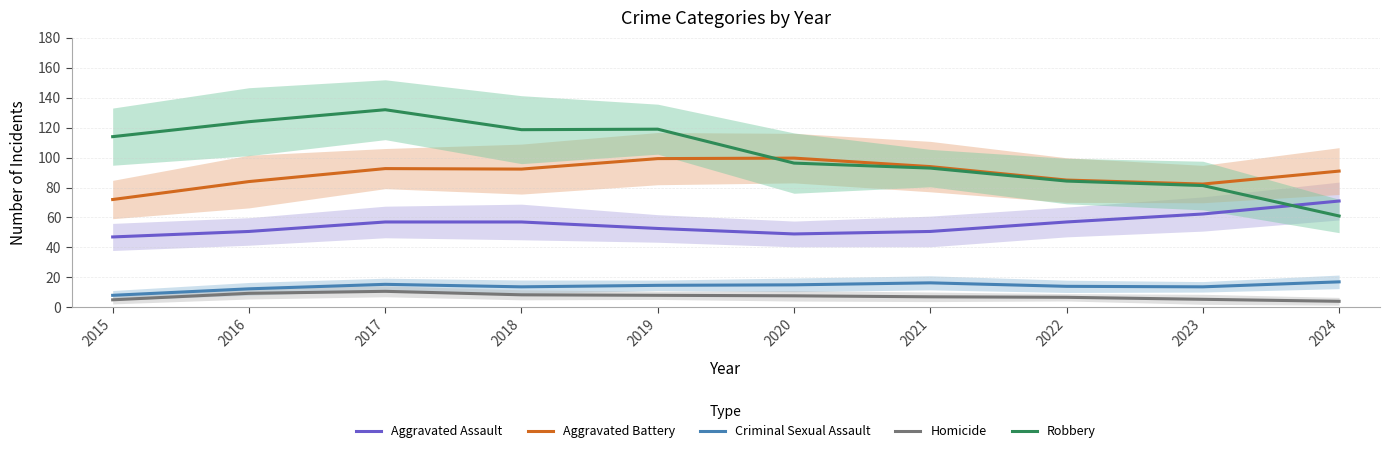

Is the value of Aggravated Assault at 2017 greater than the value of Aggravated Battery at 2021?

No